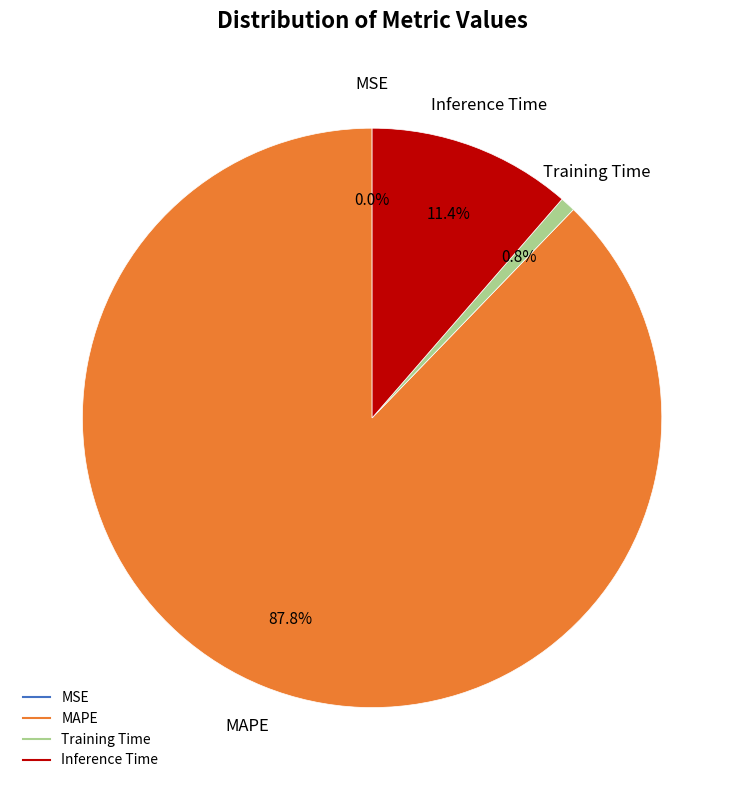

What percentage is the MAPE slice, to the nearest percent?

88%